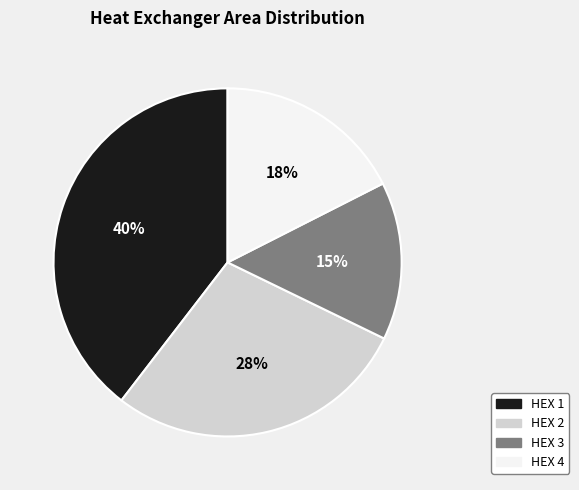

Which category has the biggest portion of the pie?

HEX 1